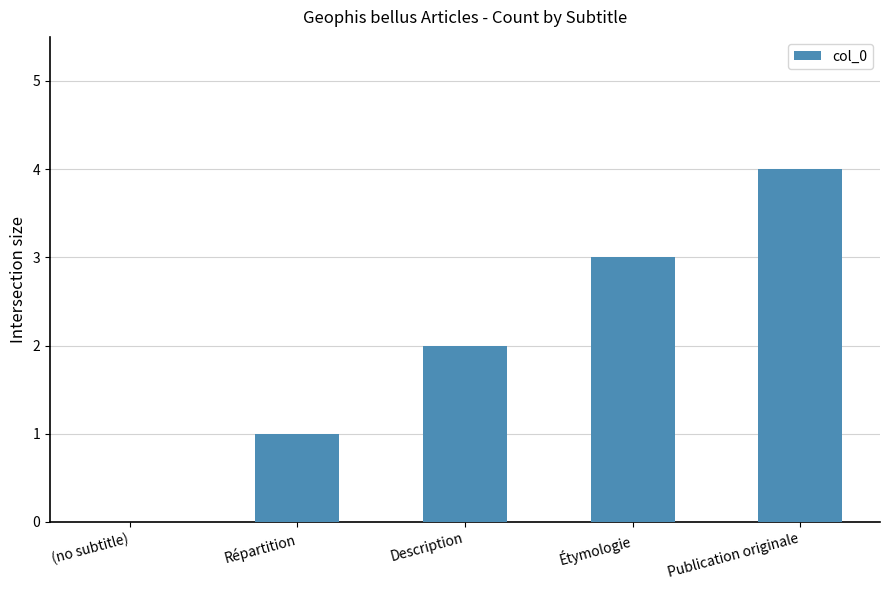

Which label corresponds to the largest value in the chart?

Publication originale